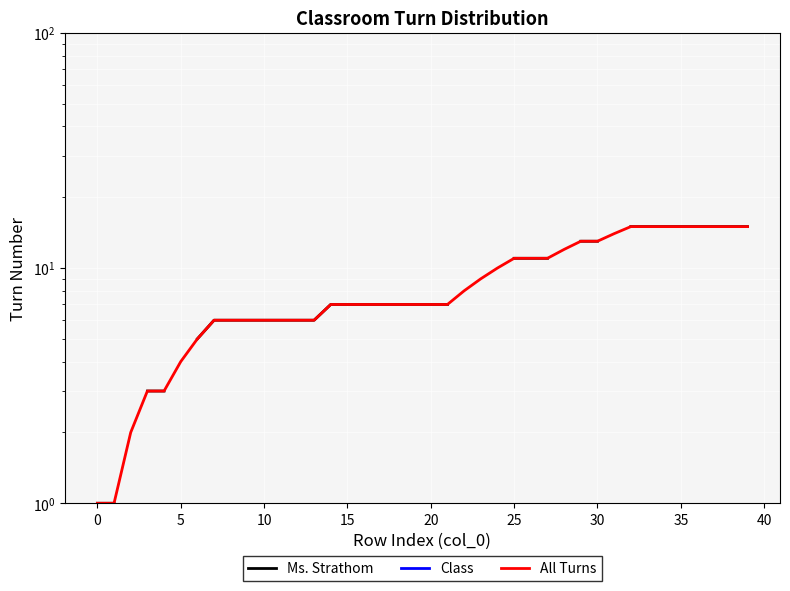

What is the difference between the Ms. Strathom values at 10 and 13?

3.0